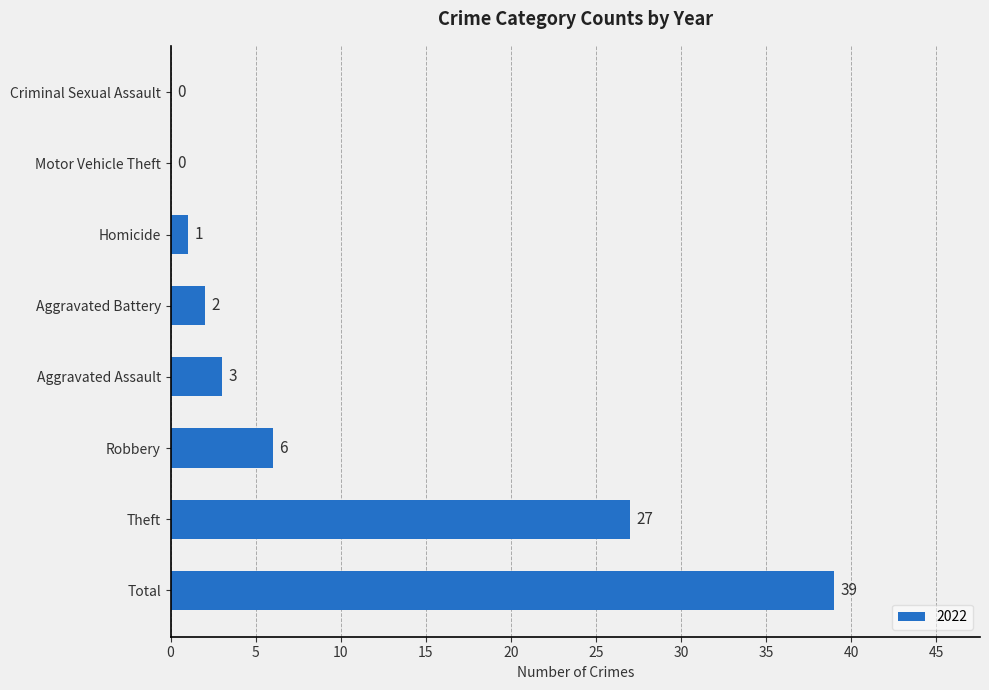

True or false: the data shows 2 at Aggravated Battery.

True